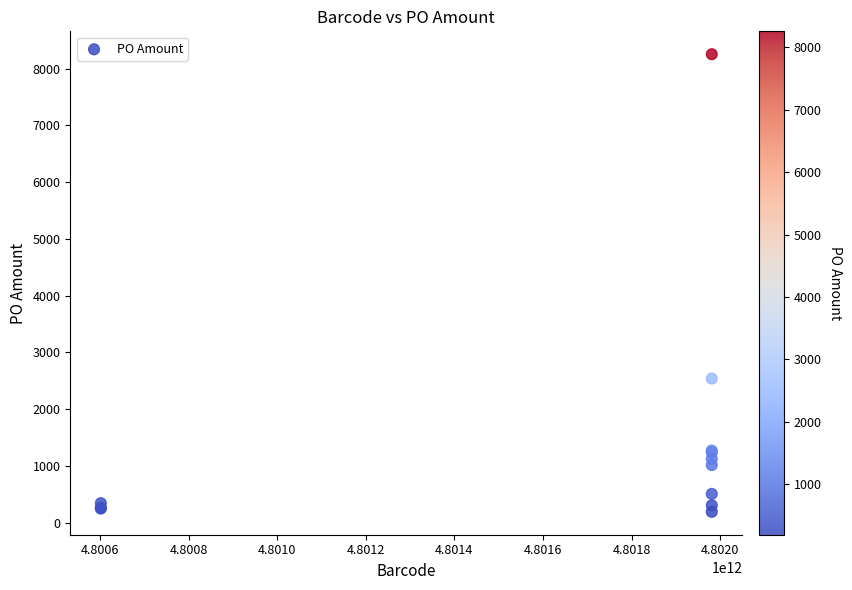

What Y value in the scatter plot is closest to 4223?

2540.3